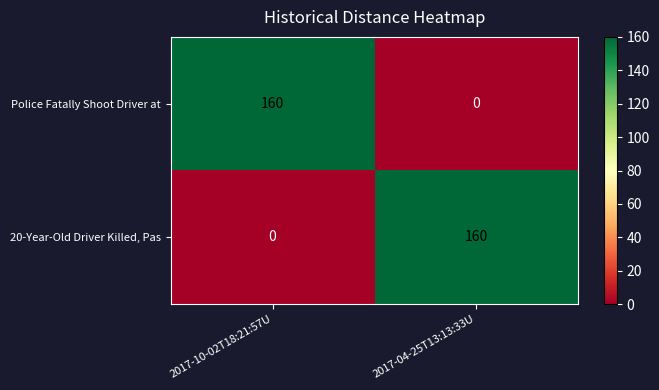

What is the difference between the highest and lowest values at 2017-04-25T13:13:33U?

160